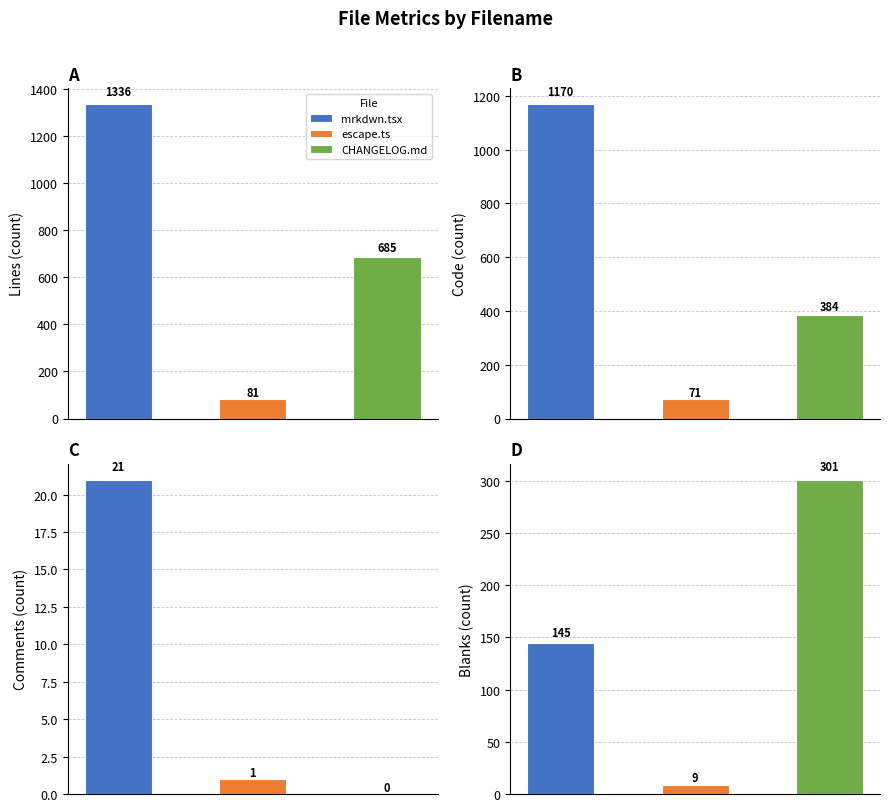

Reading left to right, transcribe all the data shown in this chart.

Lines: 1336	81	685
Code: 1170	71	384
Comments: 21	1	0
Blanks: 145	9	301